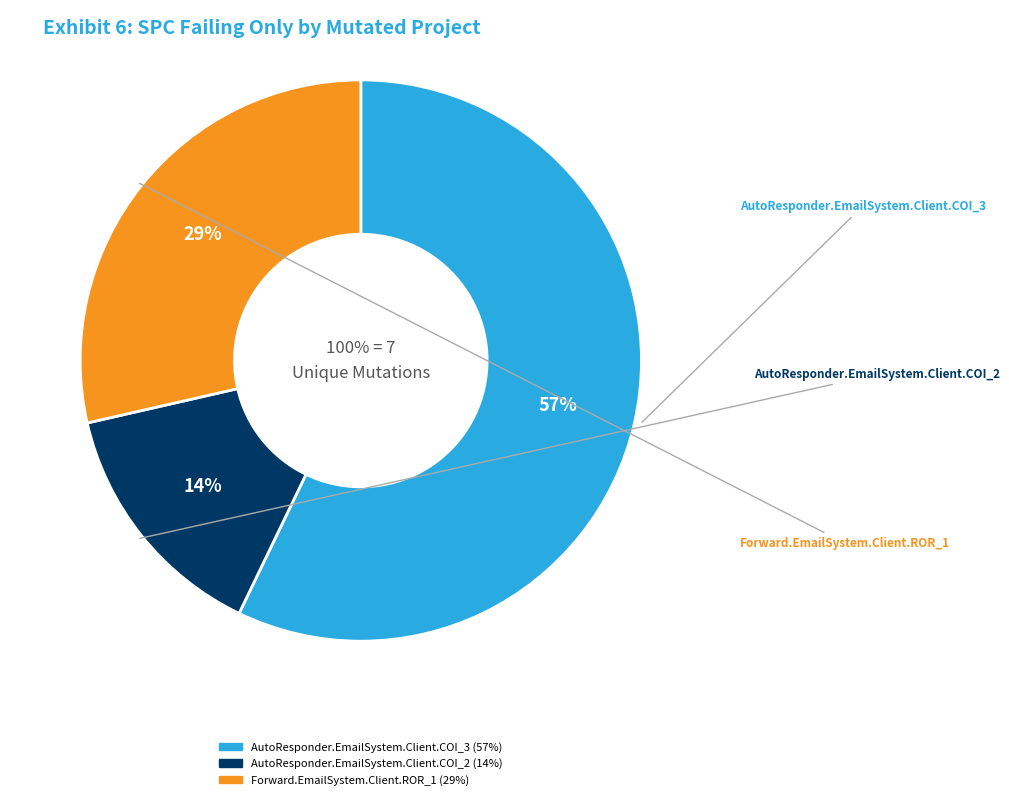

Combined, do Forward.EmailSystem.Client.ROR_1 and AutoResponder.EmailSystem.Client.COI_3 account for over 50%?

Yes